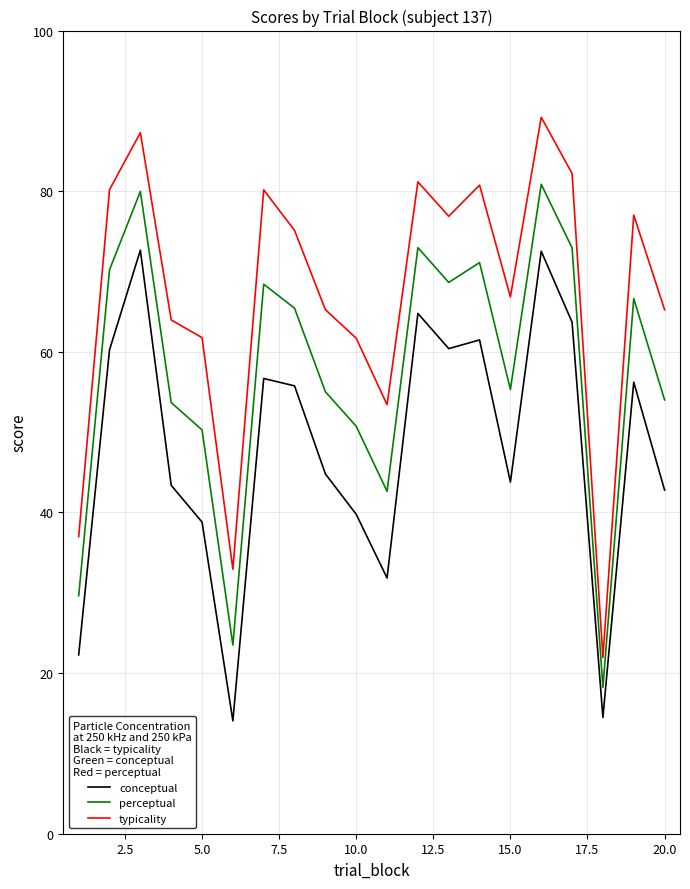

Which series has the widest spread of values?

typicality